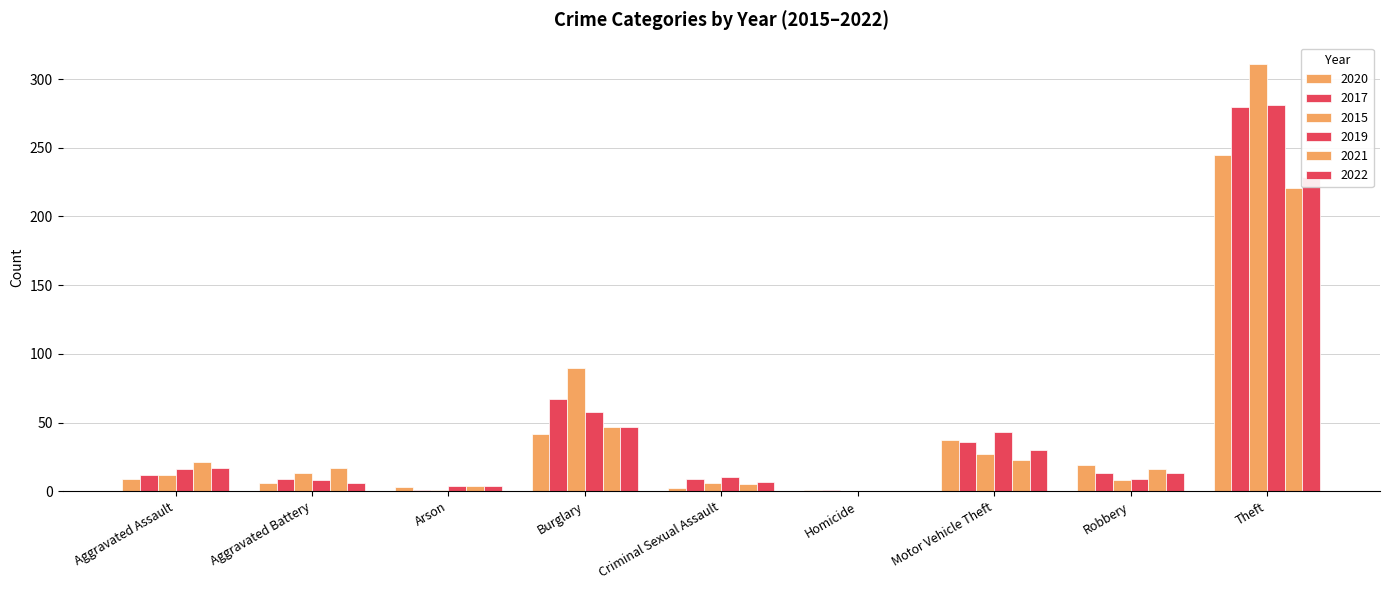

Is it true that 2015 equals 35 at Motor Vehicle Theft?

False